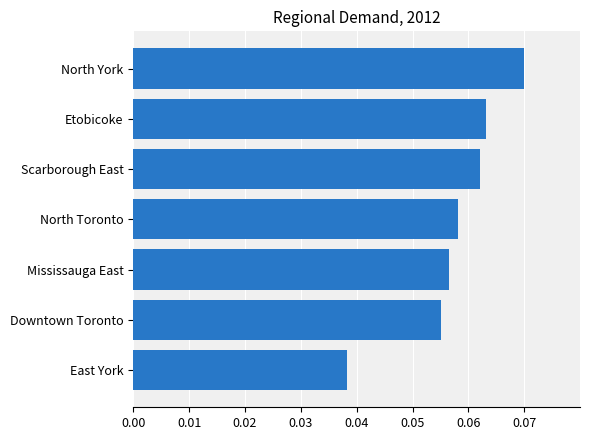

Does the chart contain any negative values?

No